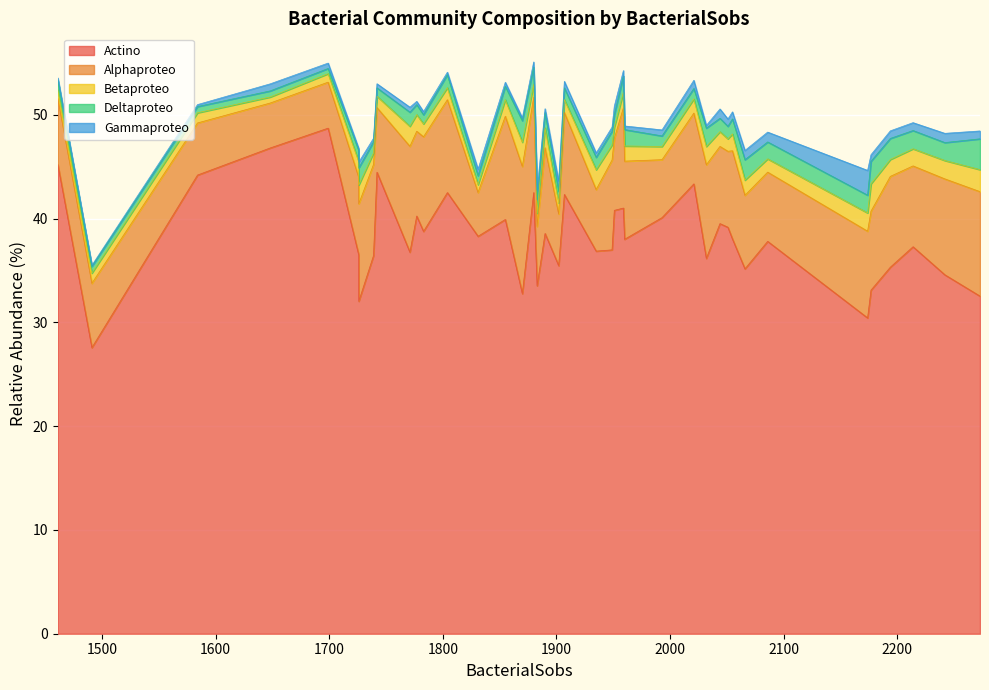

List the series in order of their peak value, highest first.

Actino, Alphaproteo, Deltaproteo, Betaproteo, Gammaproteo